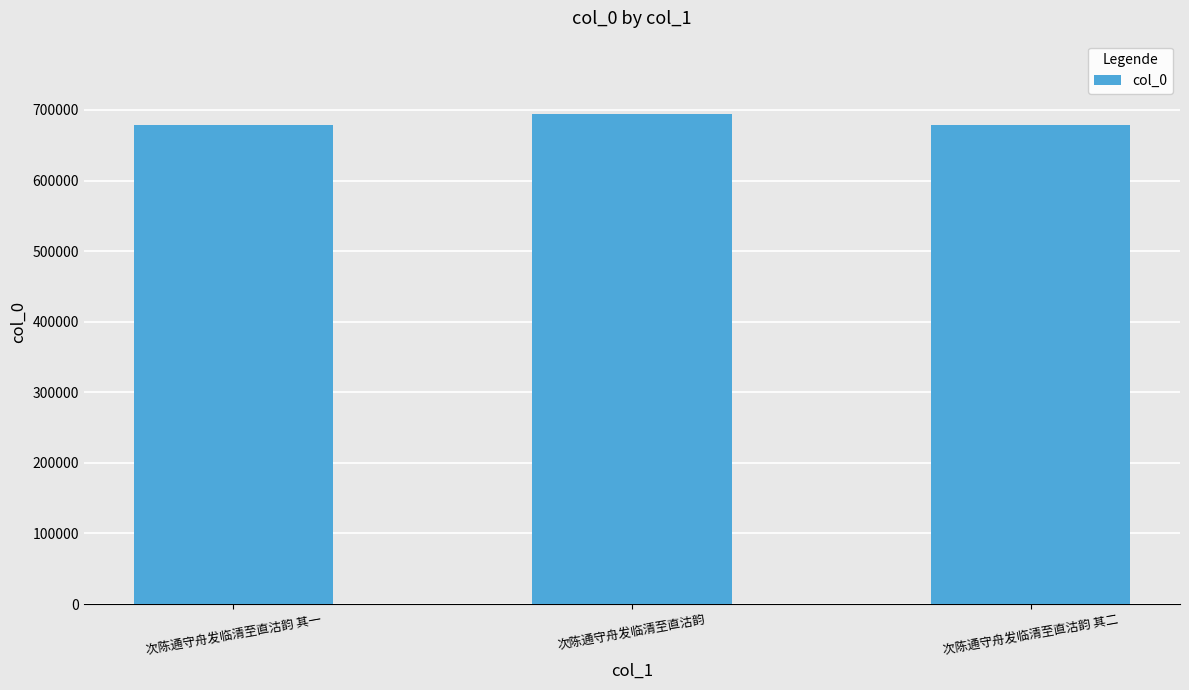

At which label does the data first exceed 678773?

次陈通守舟发临清至直沽韵